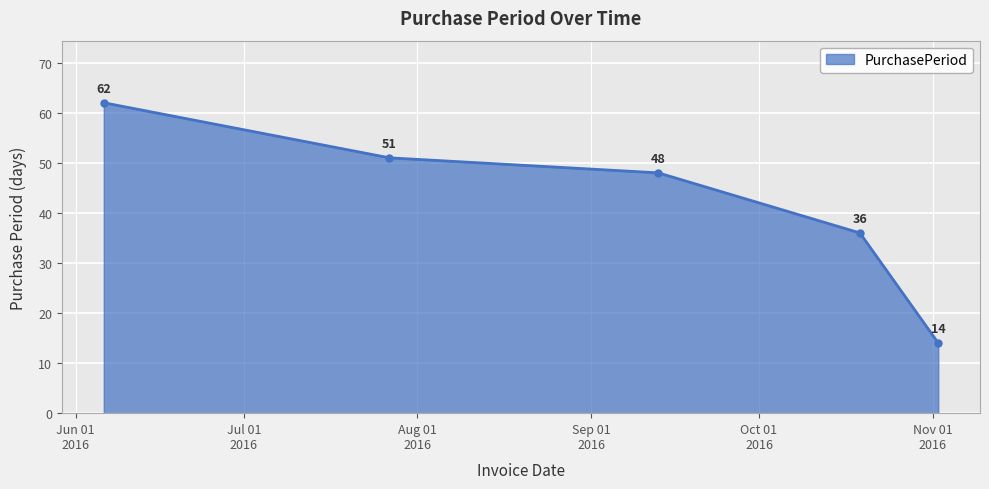

What is the greatest value displayed?

62